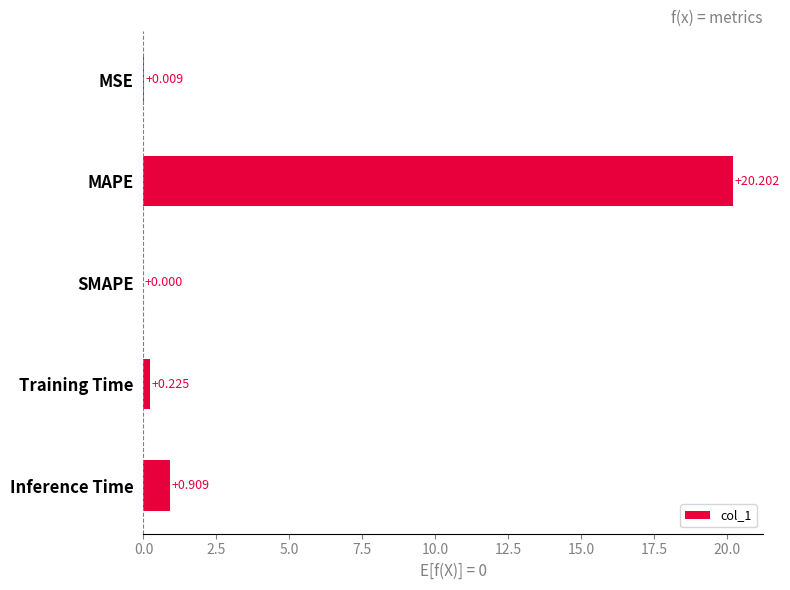

What is the average value?

4.3